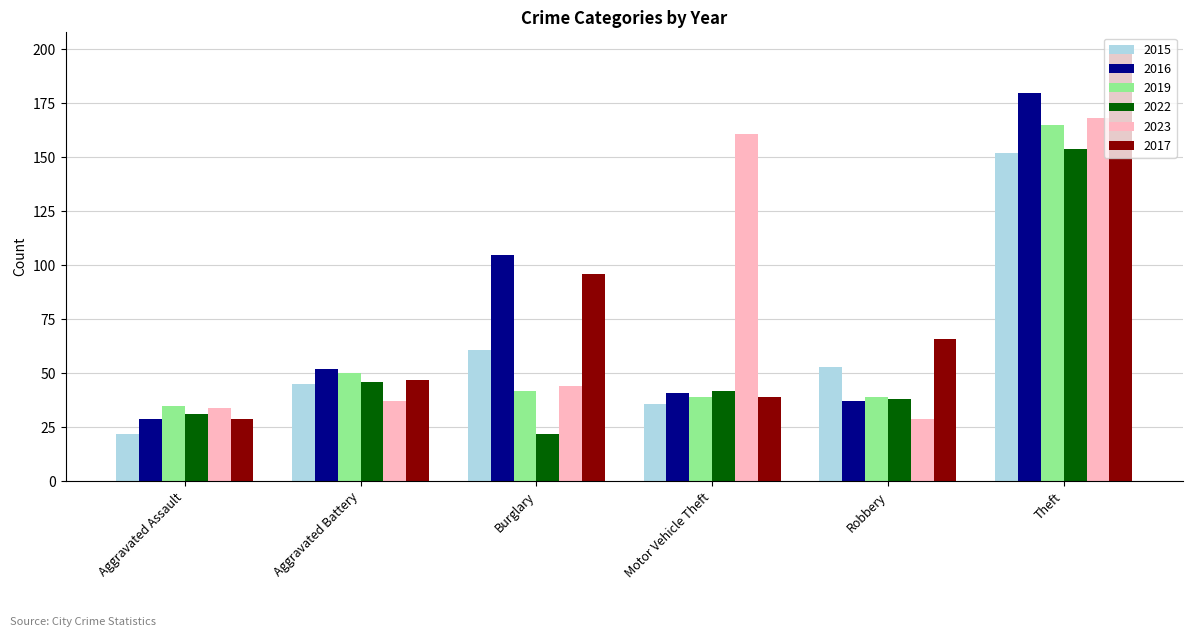

What is the total value across all series at Burglary?

370